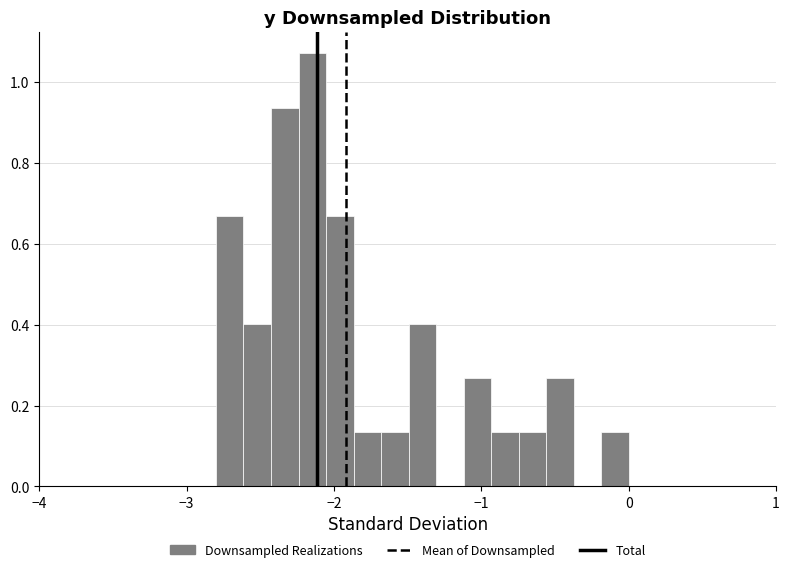

Around what value on the x-axis is the tallest bar? Give the approximate position of its centre, as read against the axis.

-2.1